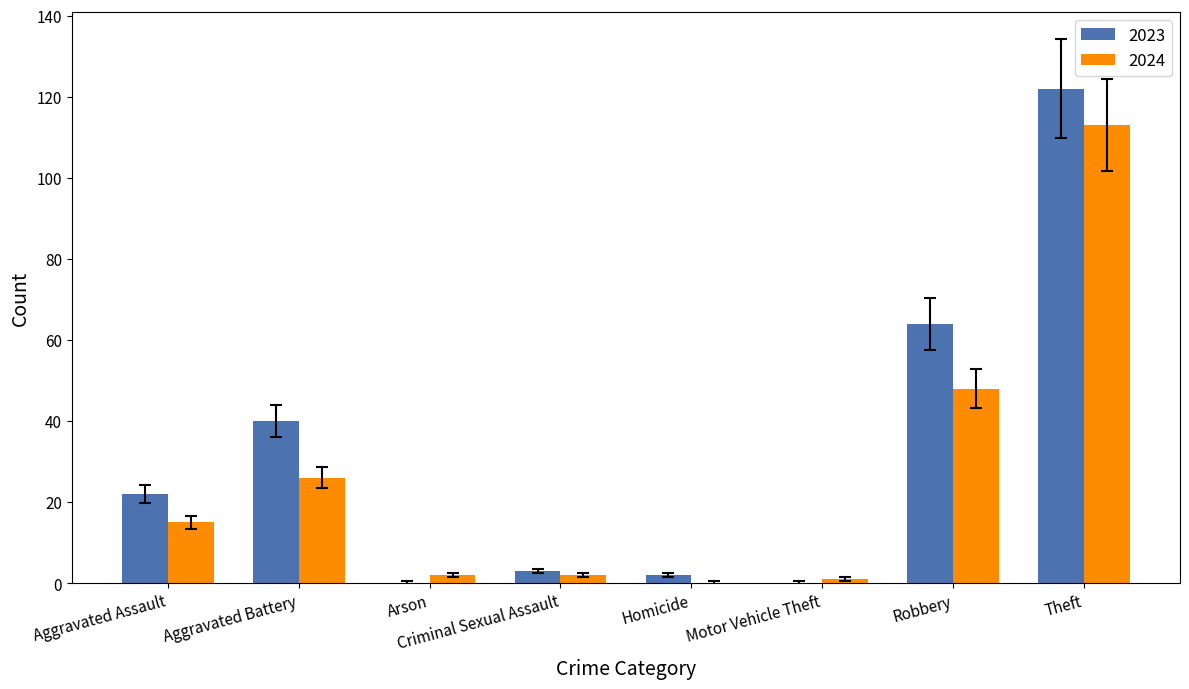

Is it true that 2023 equals 3 at Criminal Sexual Assault?

True